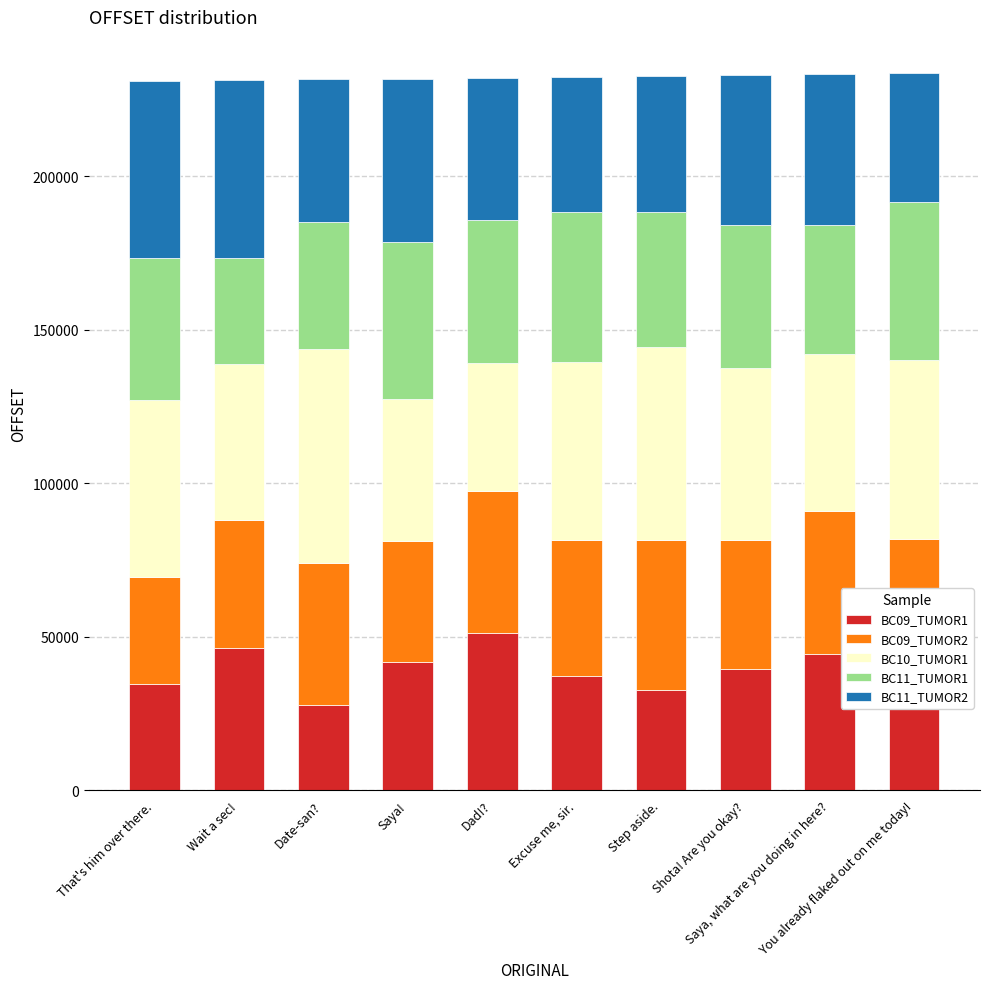

What is the average value of the BC09_TUMOR1 series?

39025